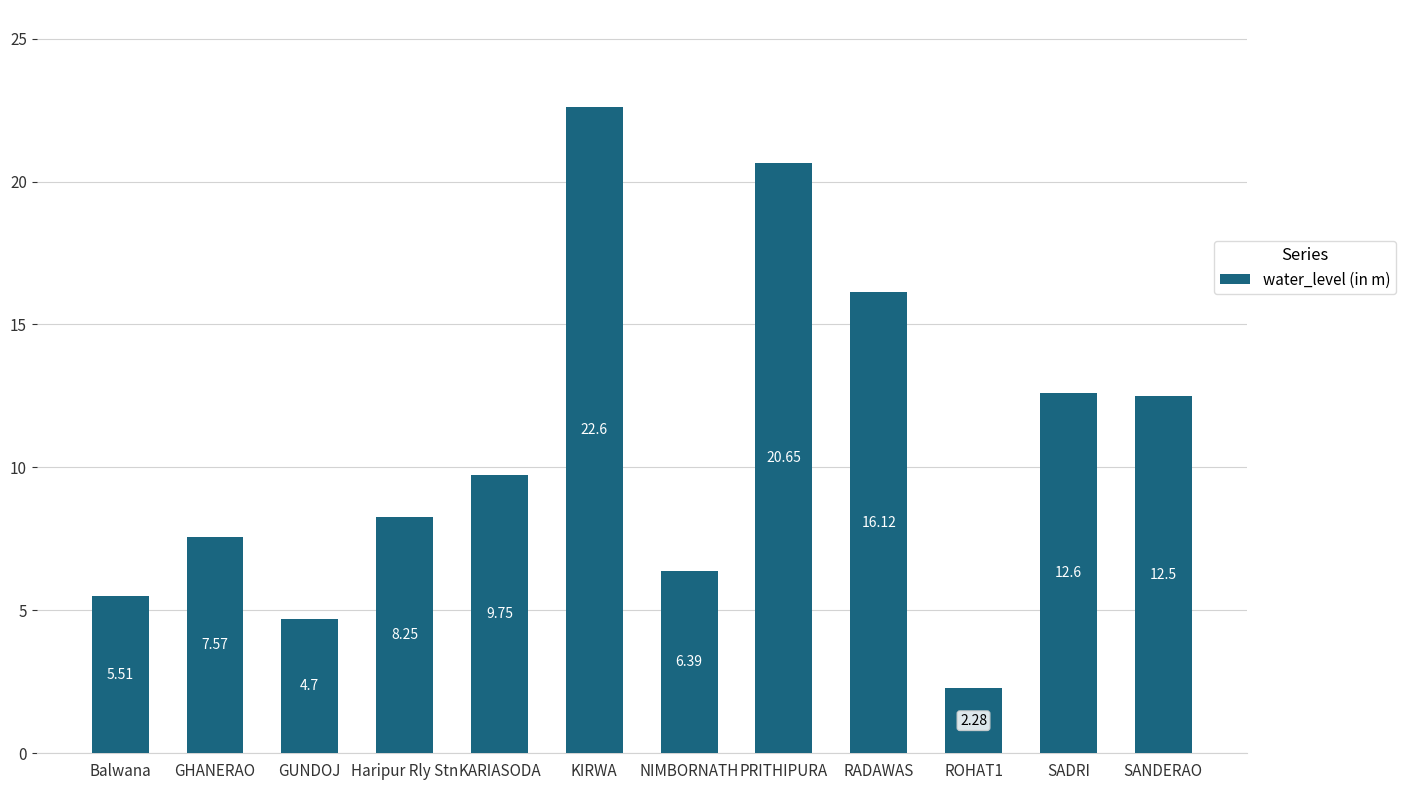

What is the ratio of the value at NIMBORNATH to the value at PRITHIPURA?

0.3